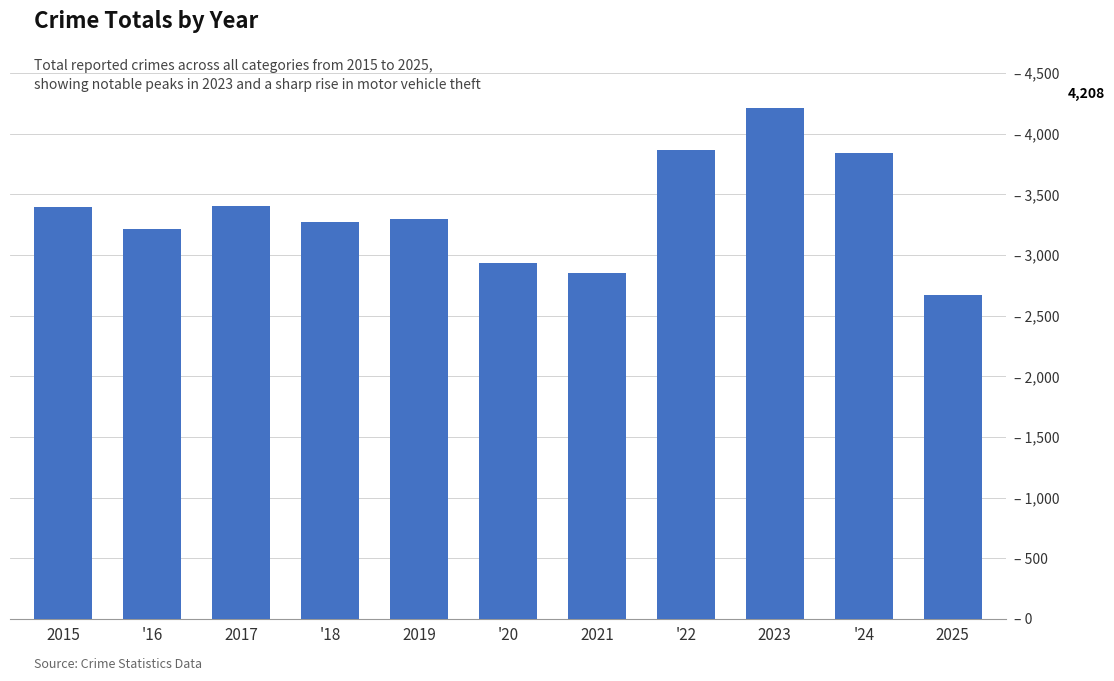

What is the change in value from 2015 to 2017?

+11